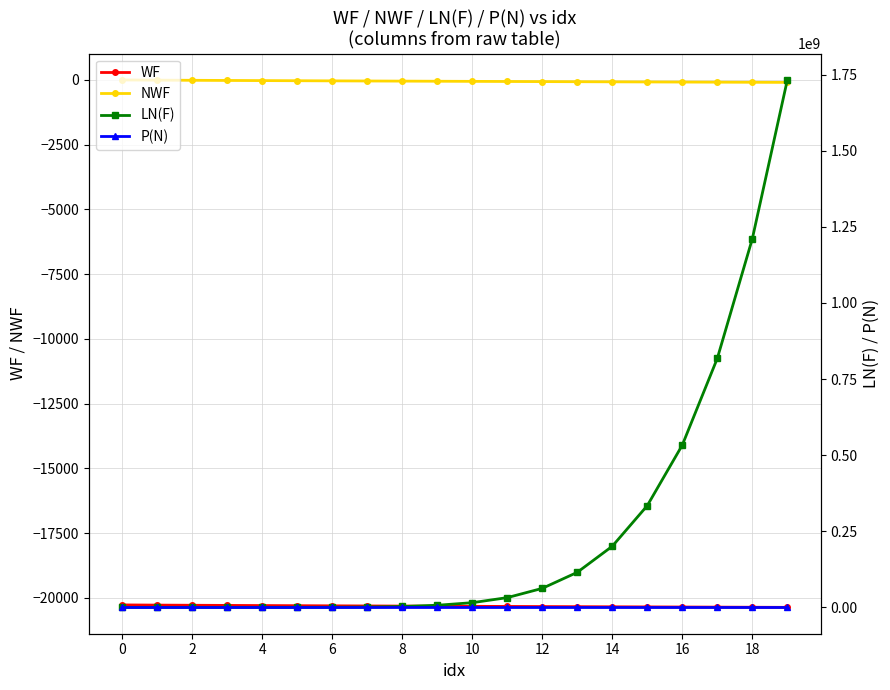

What value does the NWF series have at 10?

-55.5